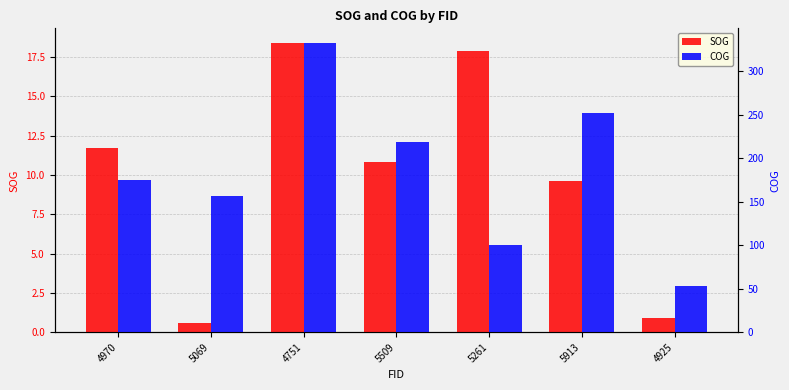

List the series in order of their overall mean, lowest first.

SOG, COG